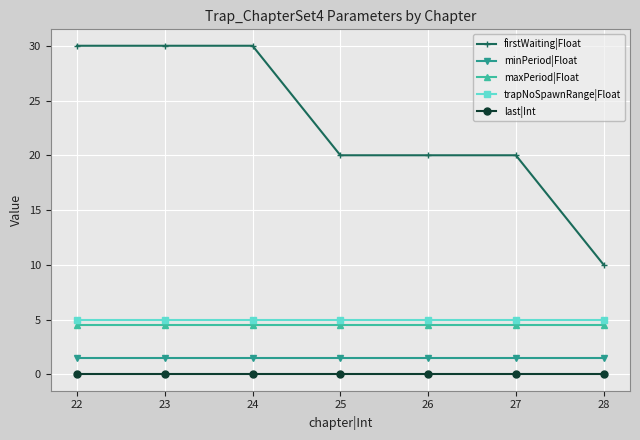

What is the sum of all minPeriod|Float values?

10.5